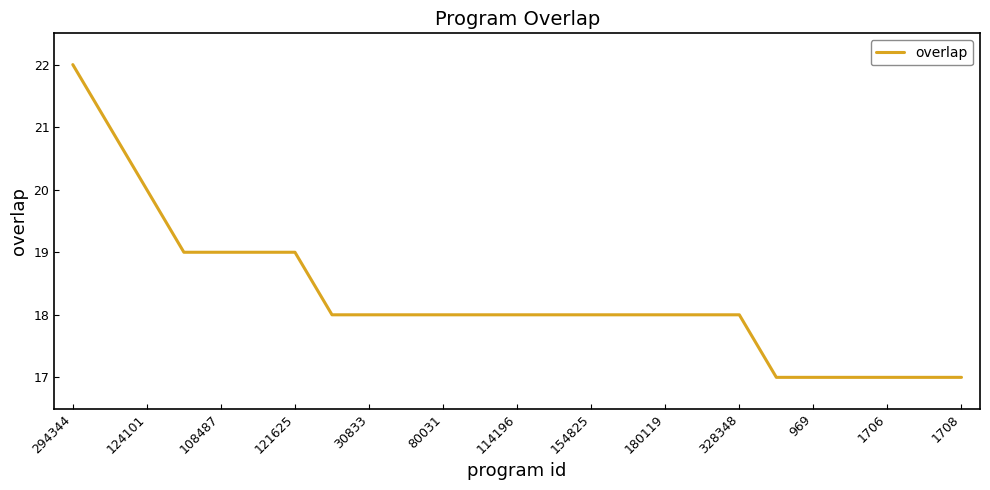

What is the maximum value shown in the chart?

22